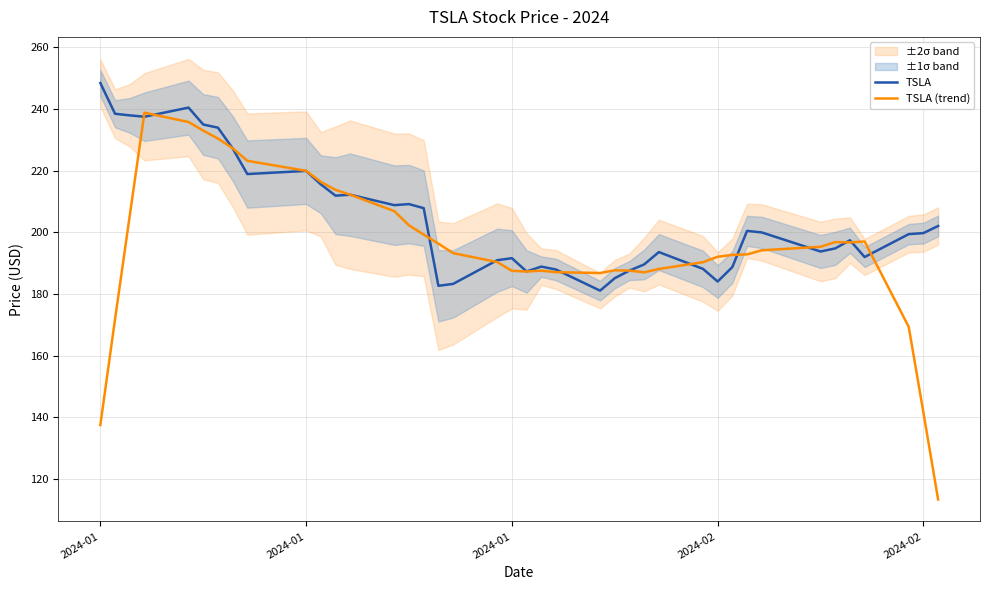

What is the average value of the TSLA (trend) series?

195.3